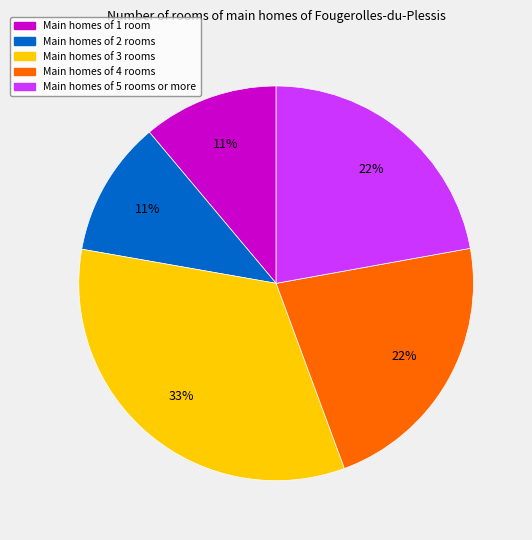

How many segments does this pie chart have?

5